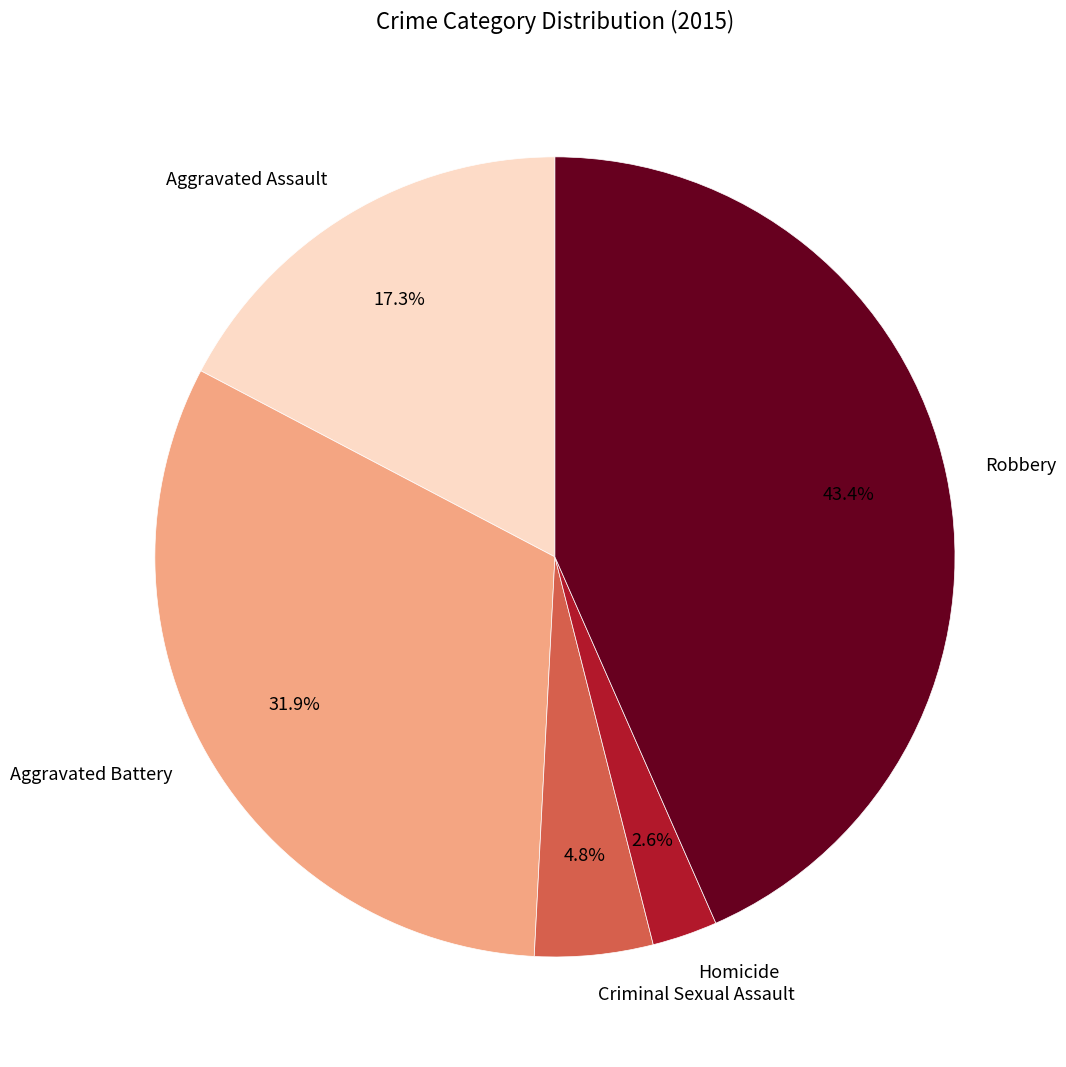

Is there a majority slice in this chart?

No